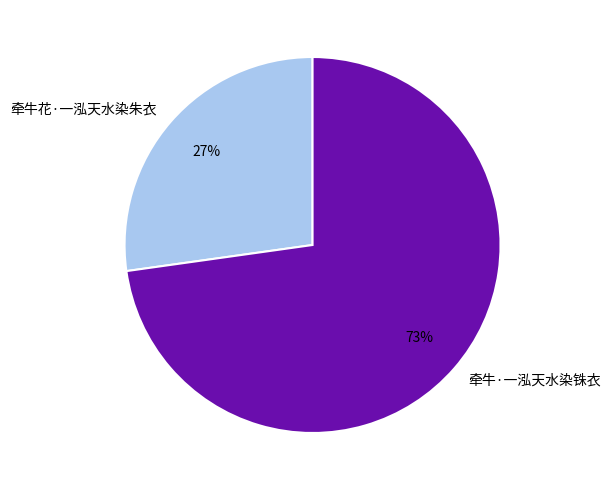

What is the largest slice in the pie chart?

牵牛·一泓天水染铢衣